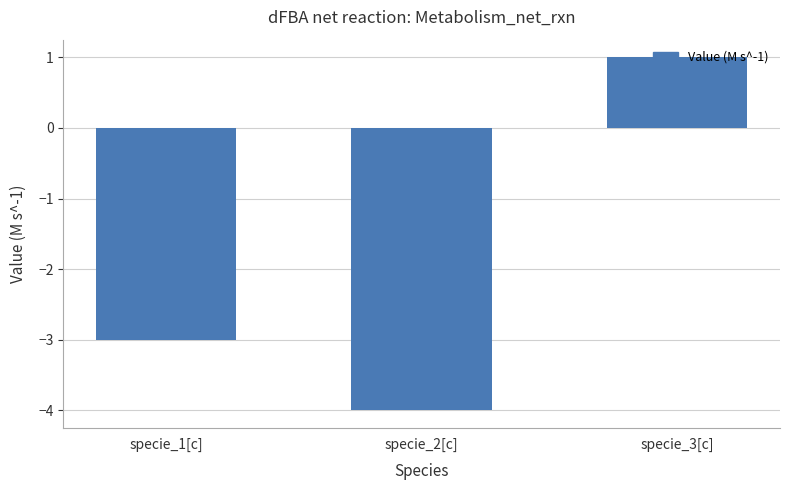

Reading right to left, what are all the values shown in this chart?

specie_3[c]=1	specie_2[c]=-4	specie_1[c]=-3